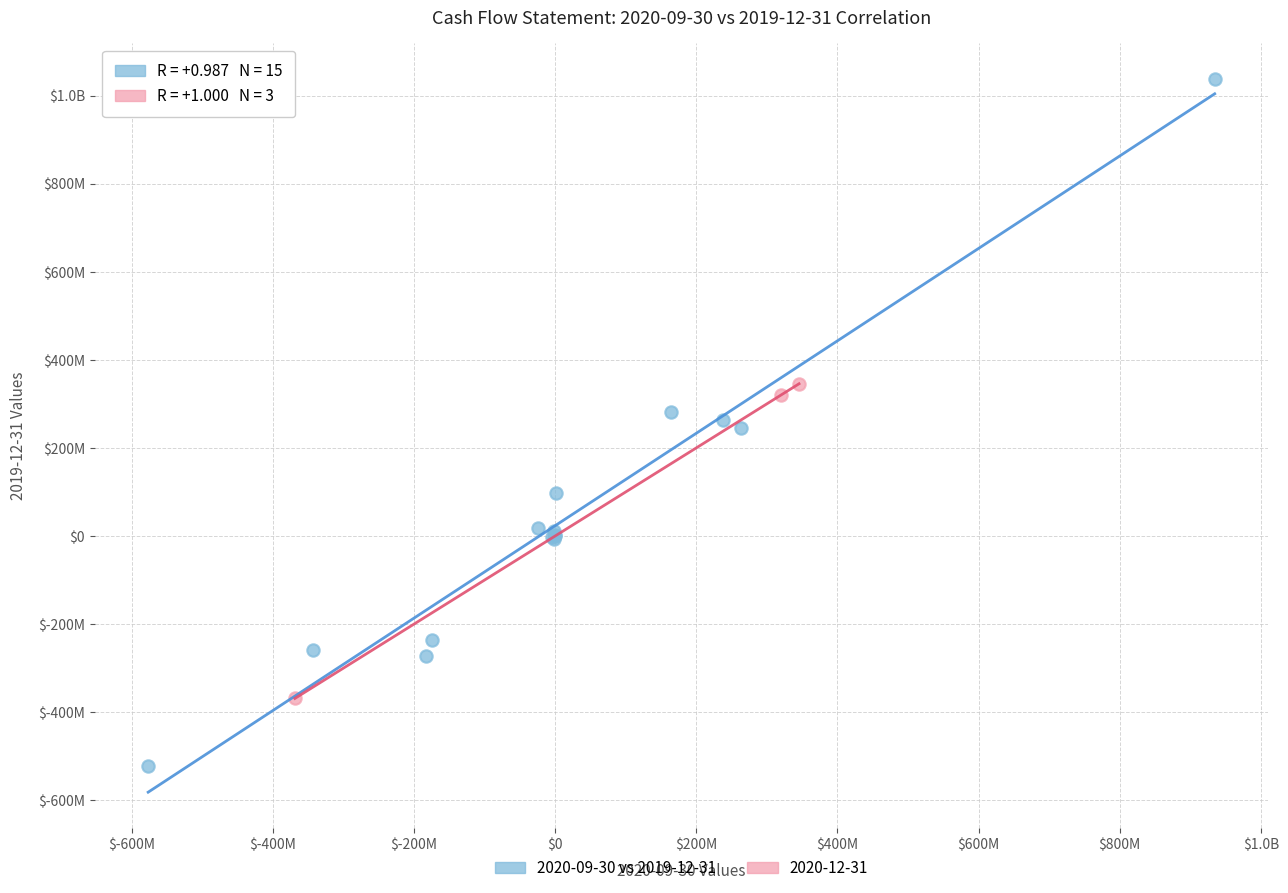

What are all the series names shown in the legend?

2020-09-30 vs 2019-12-31, 2020-12-31